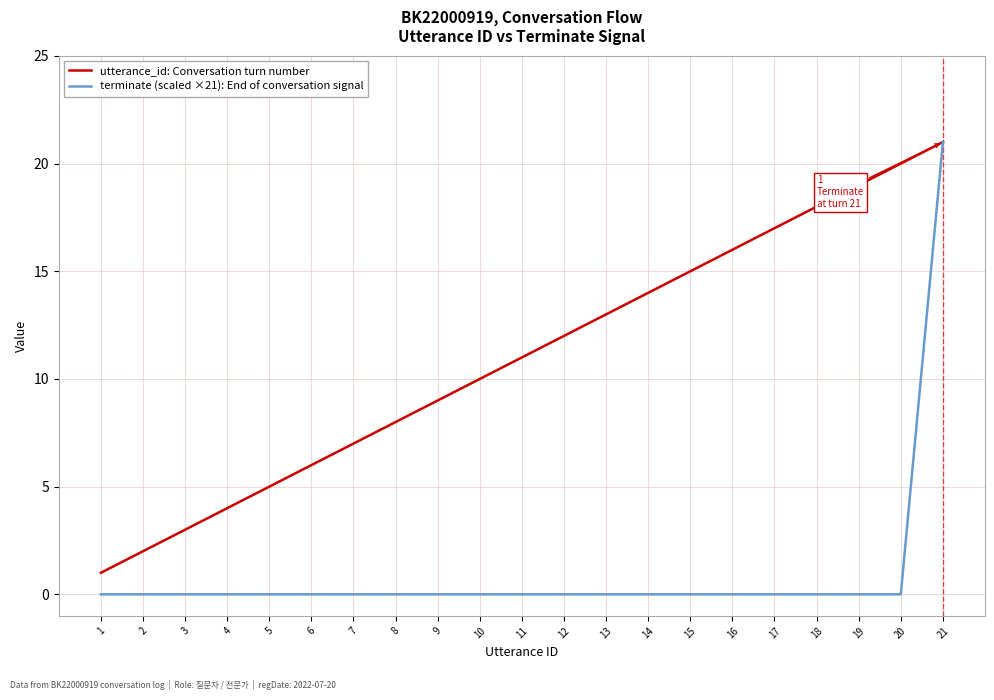

The utterance_id: Conversation turn number series shows 33 at 20. True or false?

False